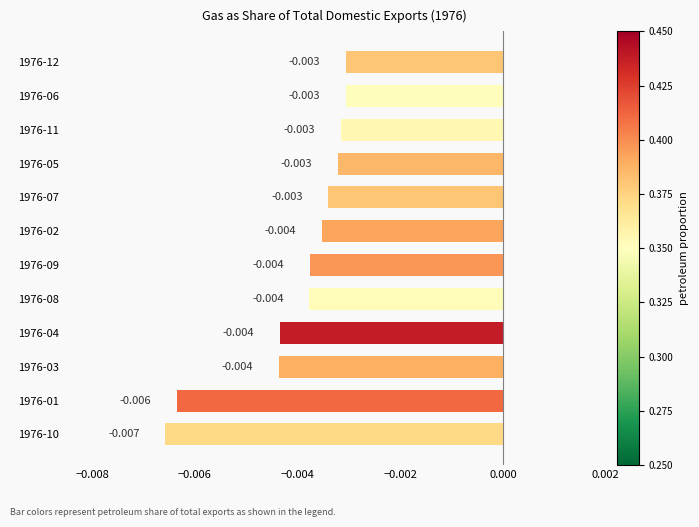

Are the bars horizontal?

Yes